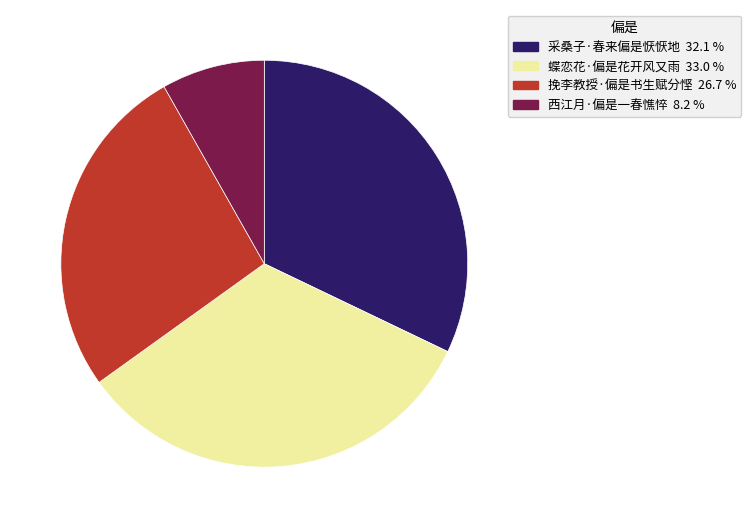

Combined, do 西江月·偏是一春憔悴 and 蝶恋花·偏是花开风又雨 account for over 50%?

No